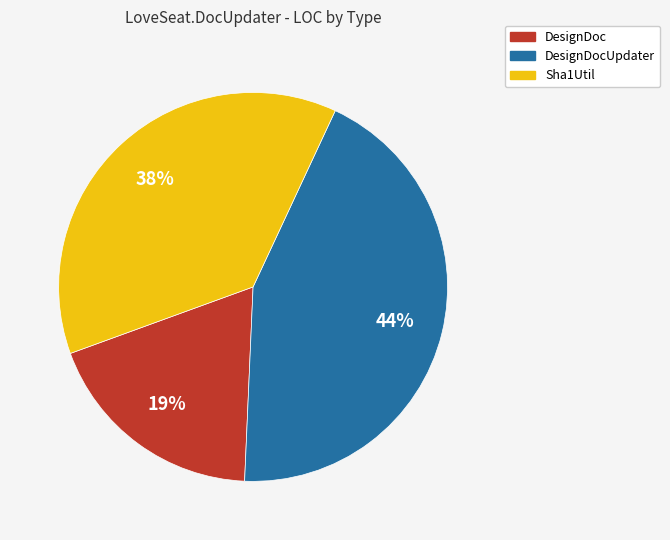

Is there a majority slice in this chart?

No